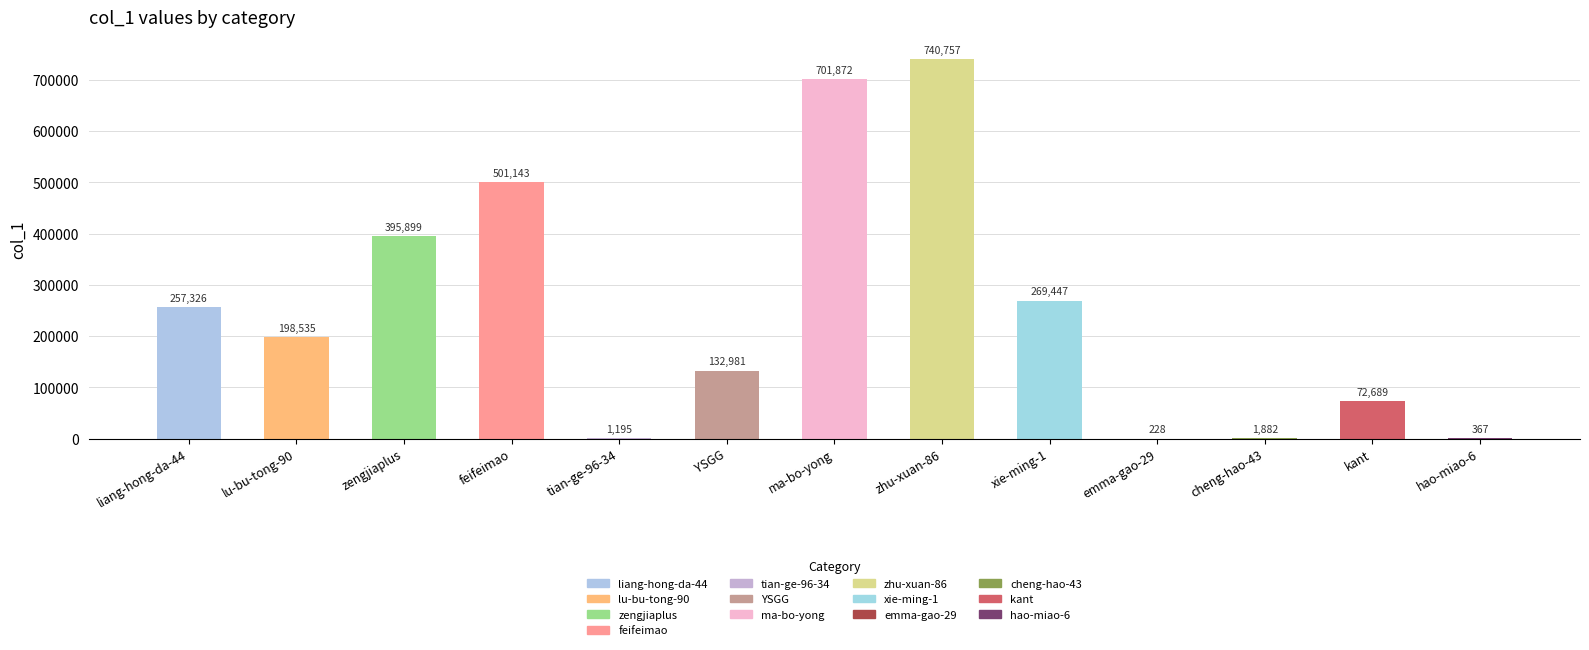

What is the sum of the values at emma-gao-29 and cheng-hao-43?

2110